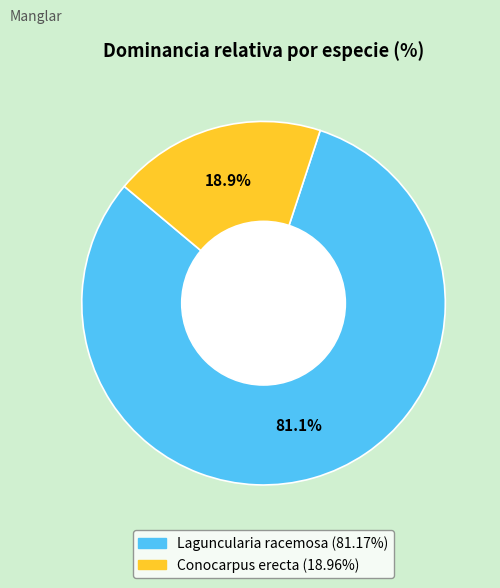

To the nearest percent, what percentage of the pie is Conocarpus erecta?

19%